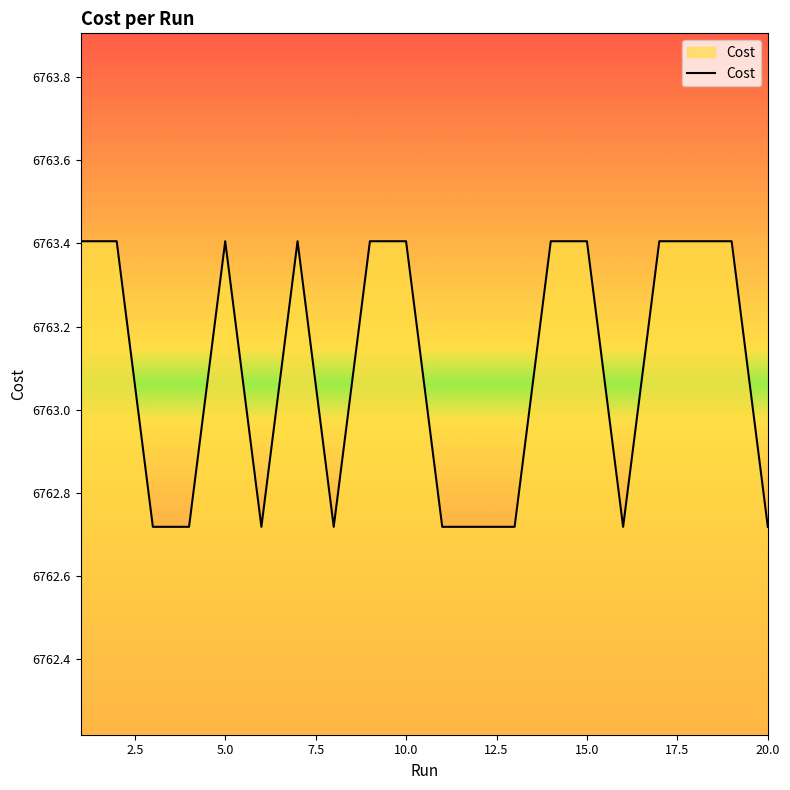

What is the maximum value shown in the chart?

6763.4